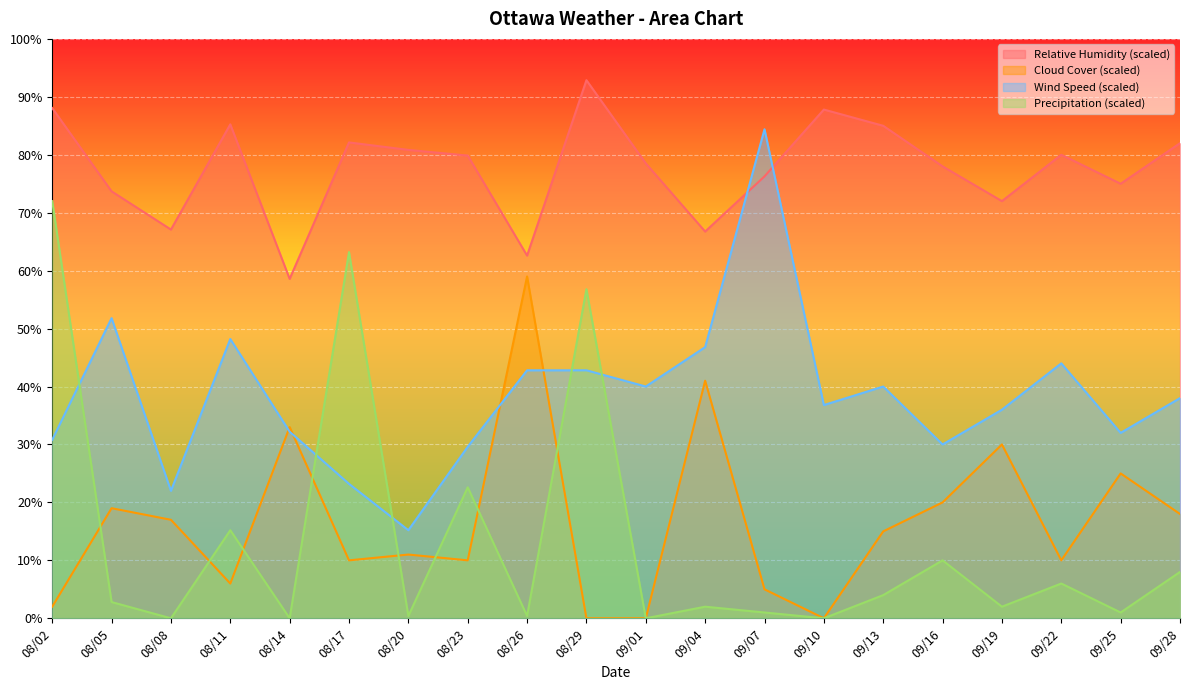

Rank the series by their maximum value, from highest to lowest.

Relative Humidity (scaled), Wind Speed (scaled), Precipitation (scaled), Cloud Cover (scaled)